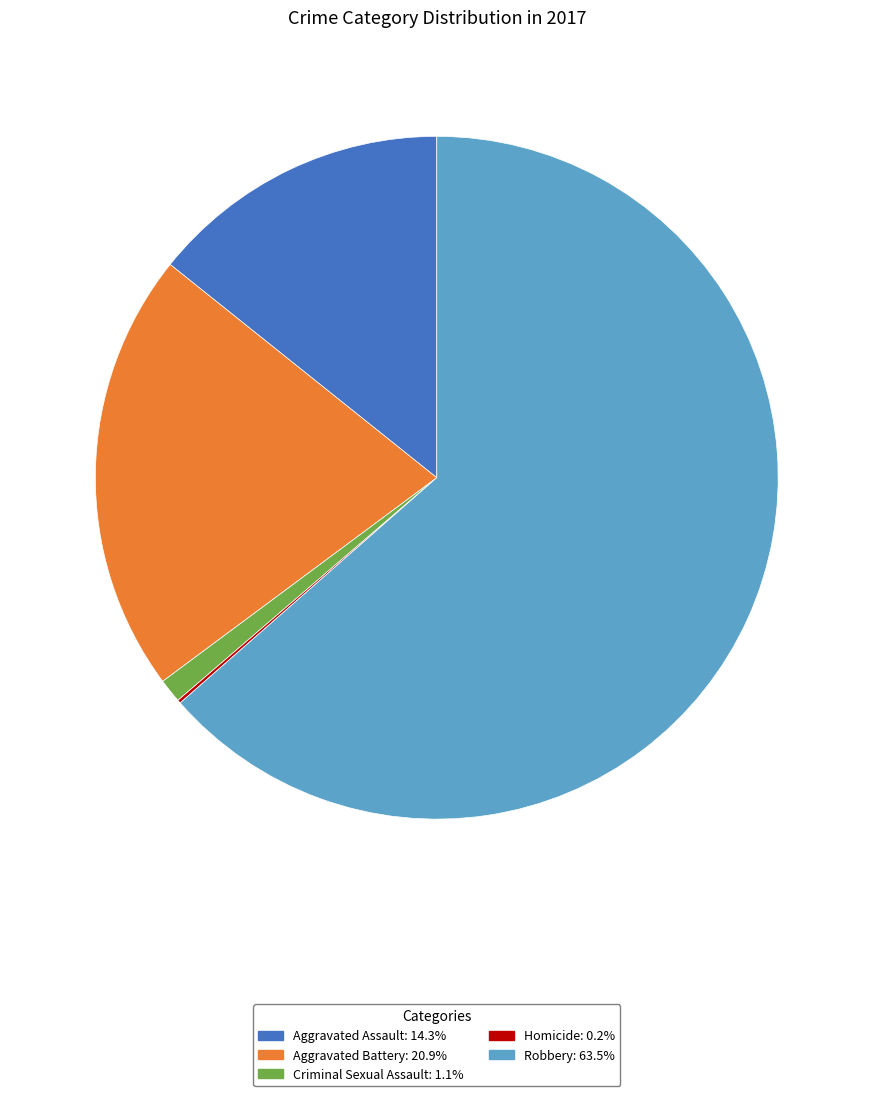

What is the ratio of the value at Robbery: 63.5% to the value at Aggravated Assault: 14.3%?

4.5